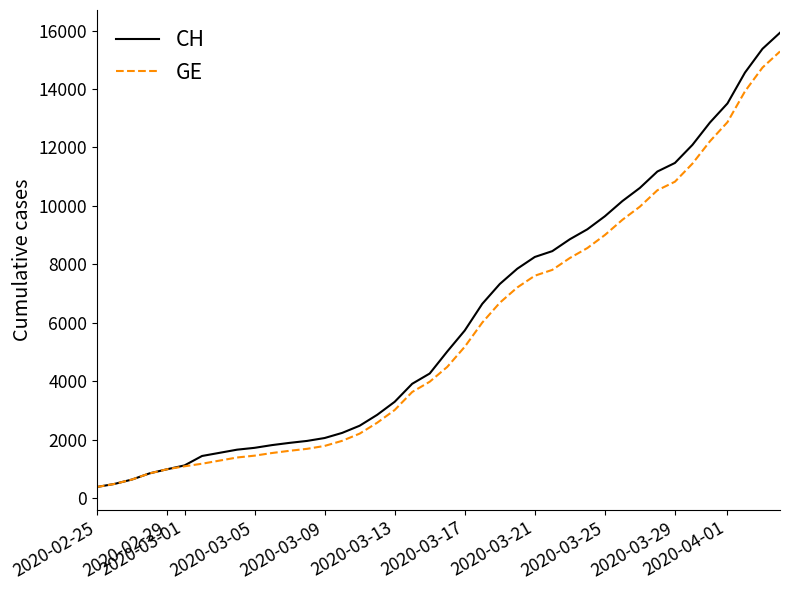

Which series has the widest spread of values?

CH